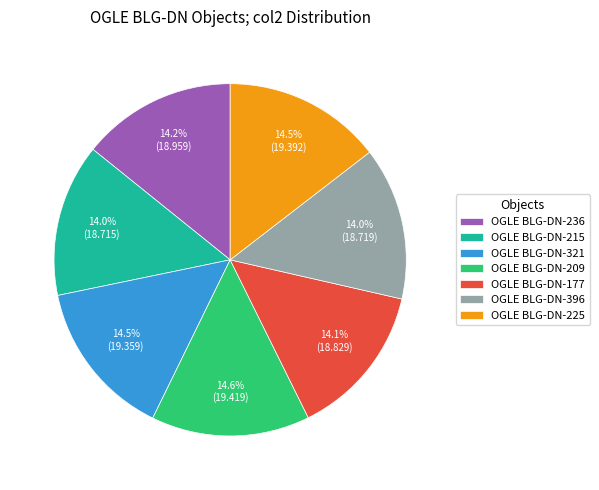

Does OGLE BLG-DN-177 represent more than half of the total?

No